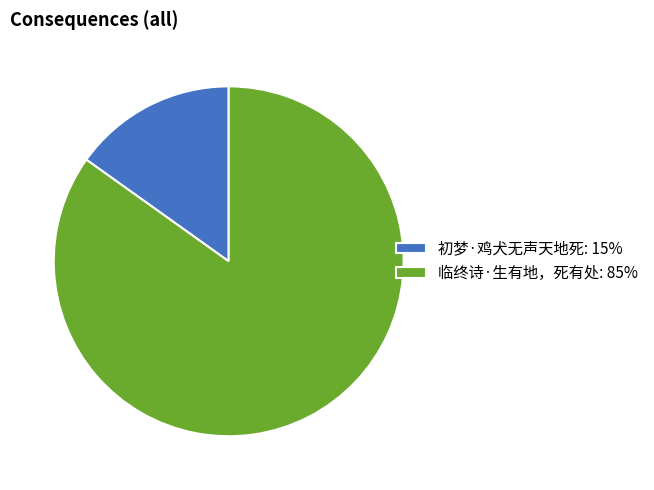

Combined, do 临终诗·生有地，死有处: 85% and 初梦·鸡犬无声天地死: 15% account for over 50%?

Yes